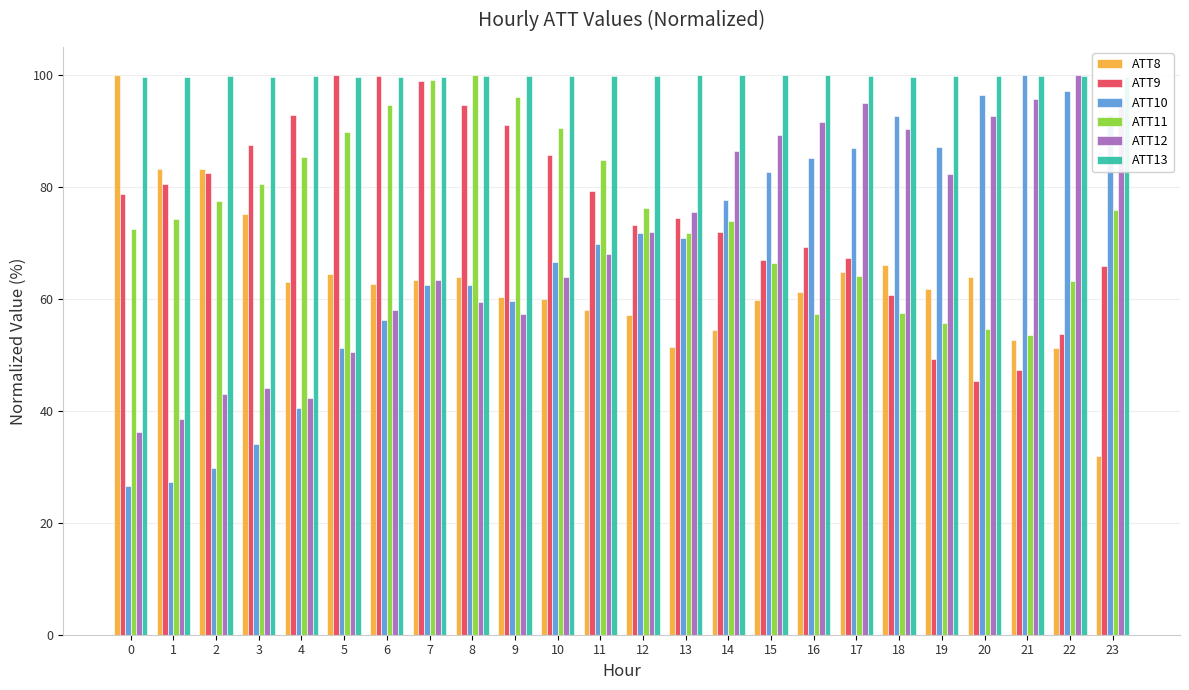

What is the average value of the ATT9 series?

75.7